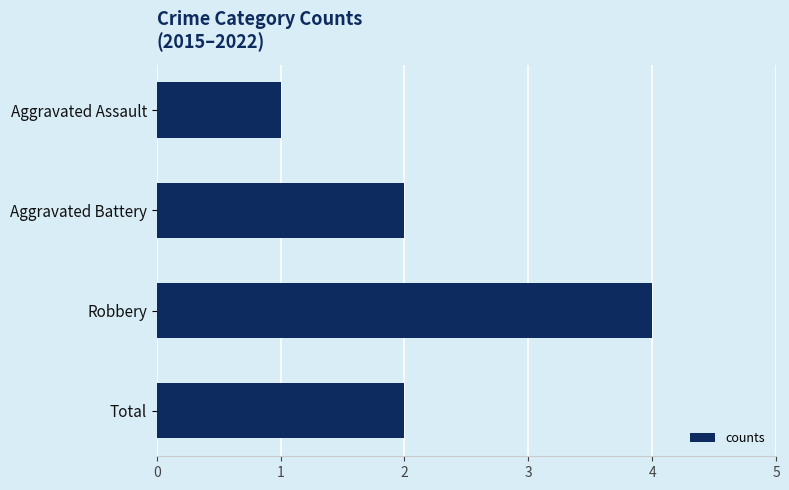

Between Aggravated Battery and Robbery, which is larger?

Robbery